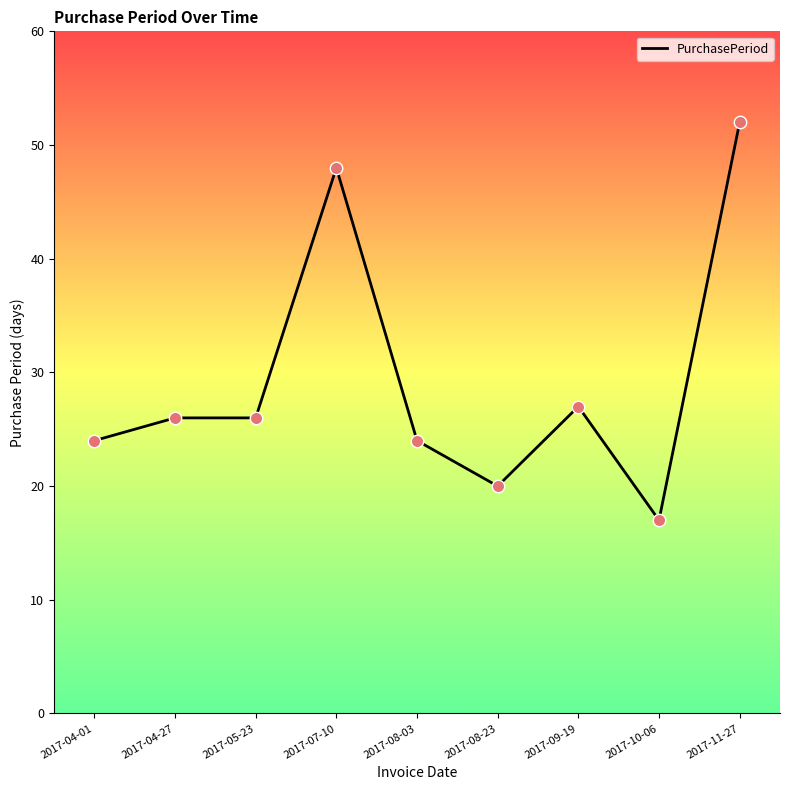

What is the change in value from 2017-05-23 to 2017-08-03?

-2